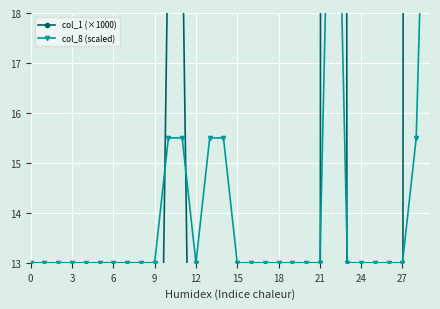

How many data points does each series have?

30